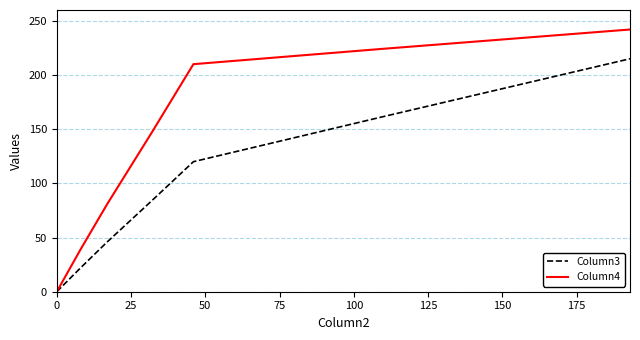

True or false: Column4 has more than 2 points higher than both neighbors.

False